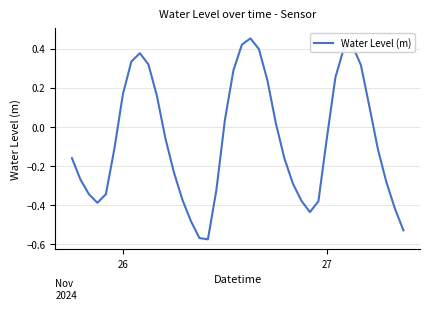

What is the difference between the maximum and minimum values?

1.0